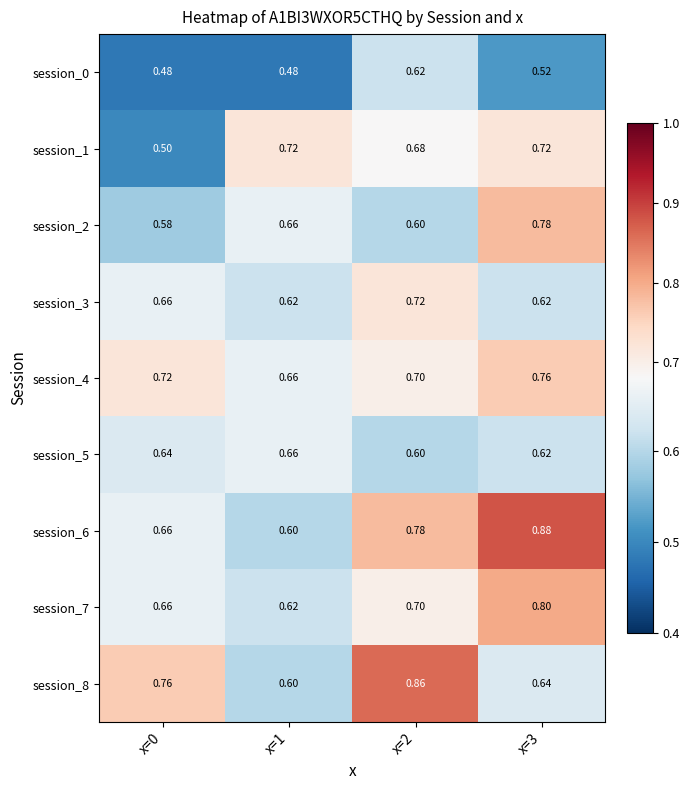

Count the number of data series in this chart.

9